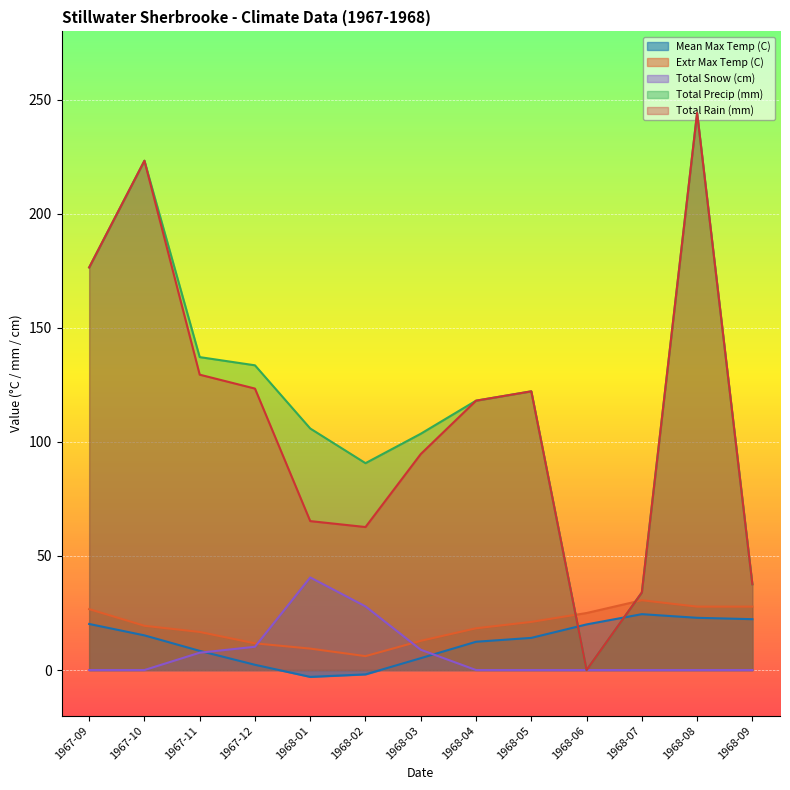

Where do Mean Max Temp (C) and Total Precip (mm) first cross each other?

1968-05 and 1968-06